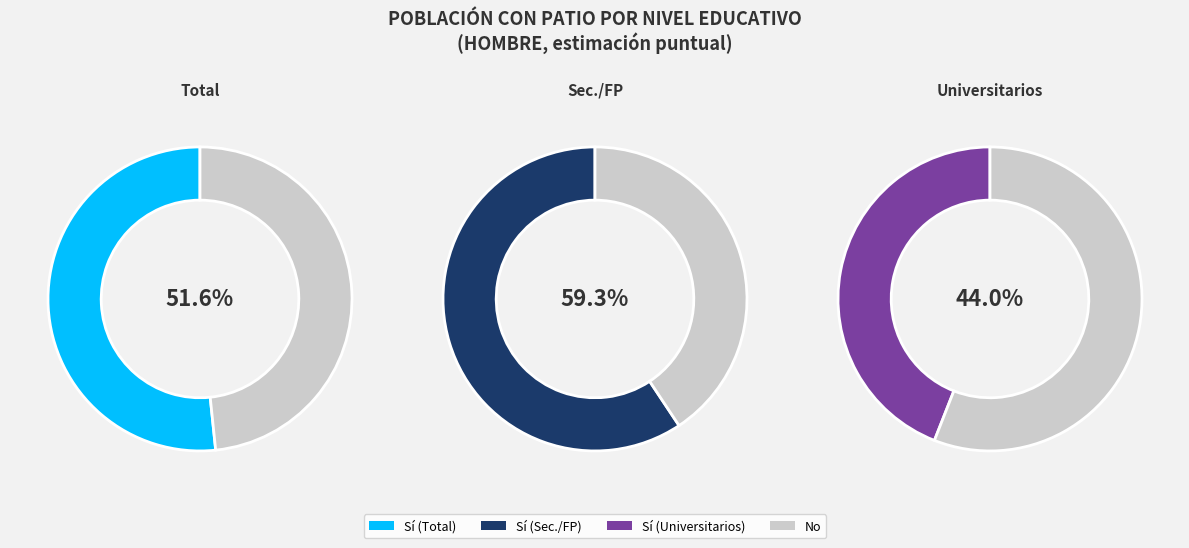

The Total slice represents 67% of the pie. True or false?

False